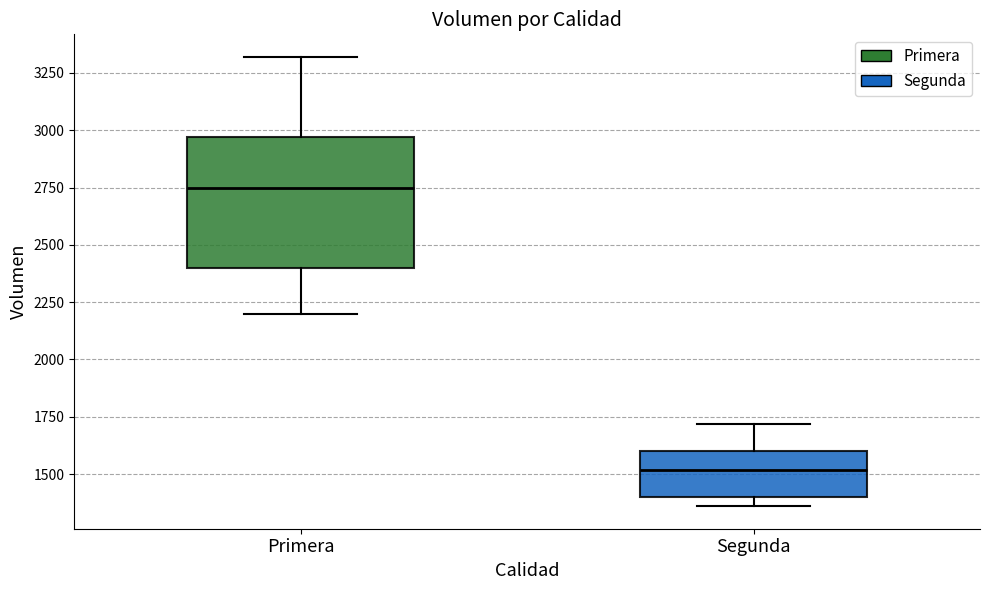

Where is the upper edge of the box for Segunda on the y-axis? The values are not printed on the chart, so give them approximately, as read against the axis.

1600